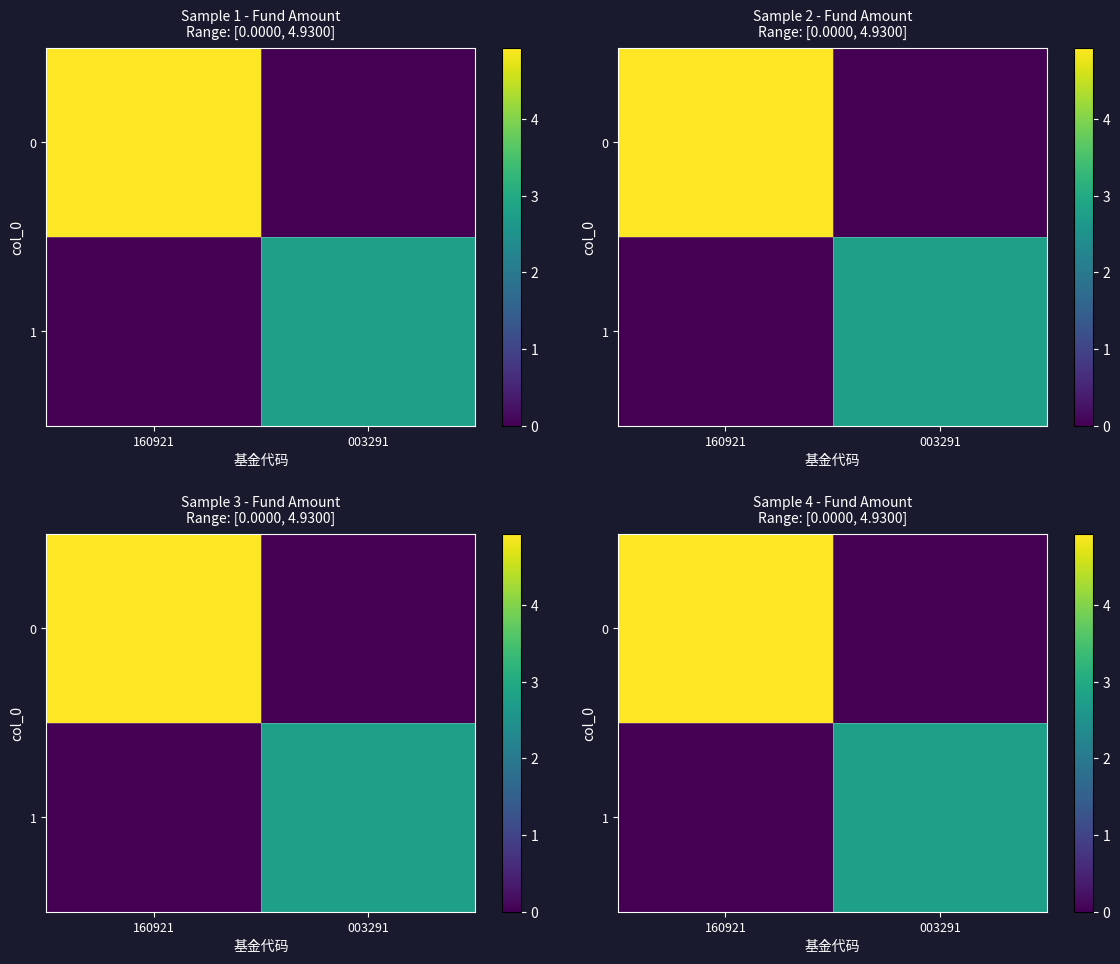

What value does the 0 series have at 160921?

4.9